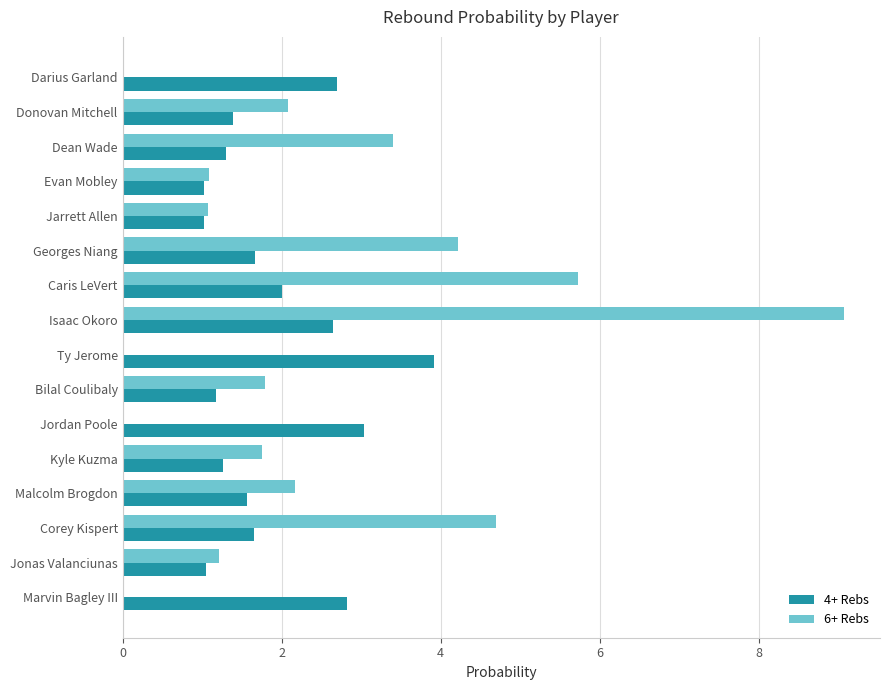

What is the maximum value shown in the chart?

9.1